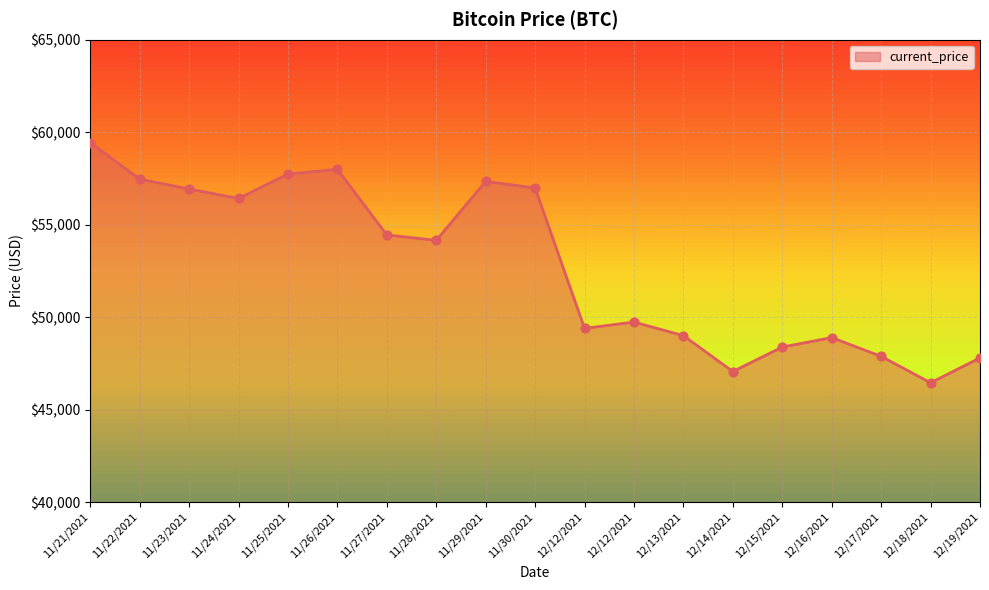

How many lines are shown in the chart?

1